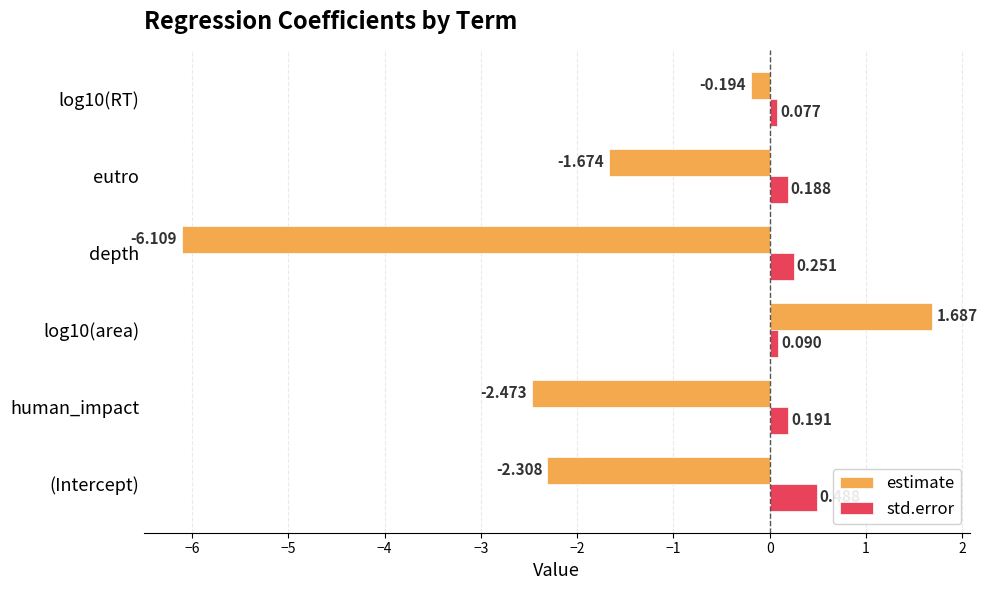

At (Intercept), list the series in order from largest to smallest.

std.error, estimate